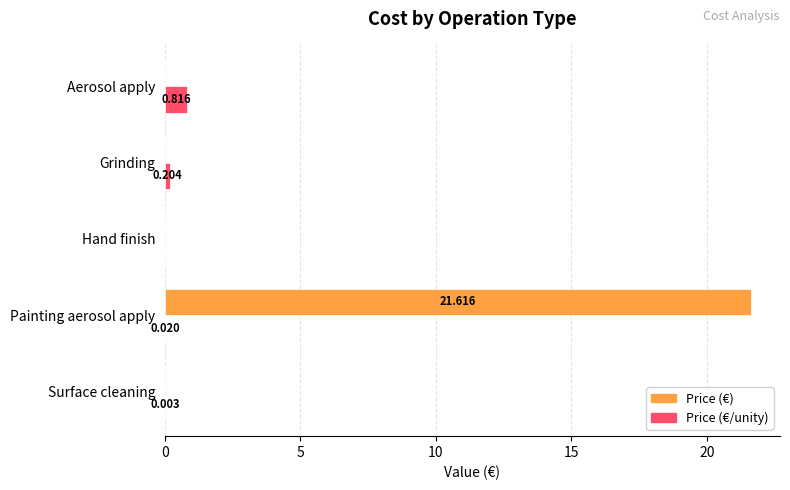

Which label corresponds to the largest value in the chart?

Painting aerosol apply